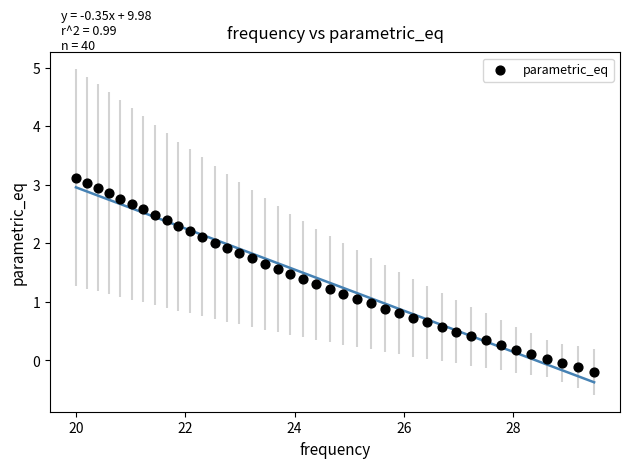

What is the range of X values (max minus min)?

9.5